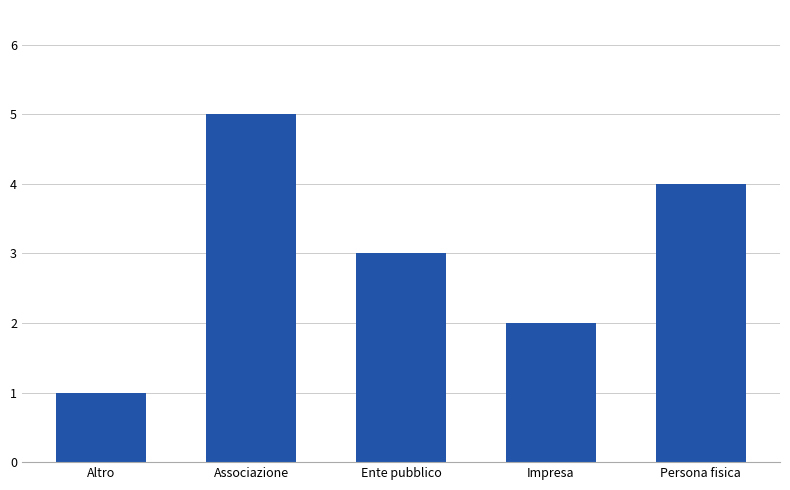

What is the change in value from Altro to Associazione?

+4